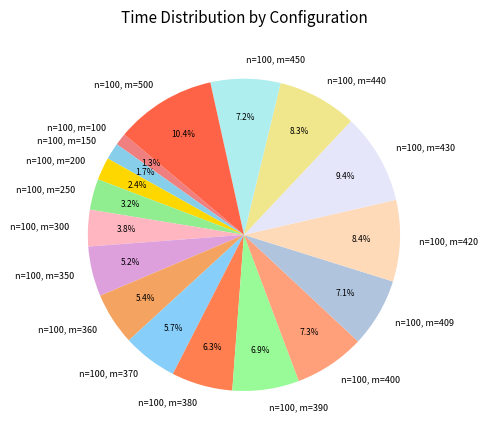

Approximately how many times larger is the value at n=100, m=300 compared to n=100, m=440?

0.5